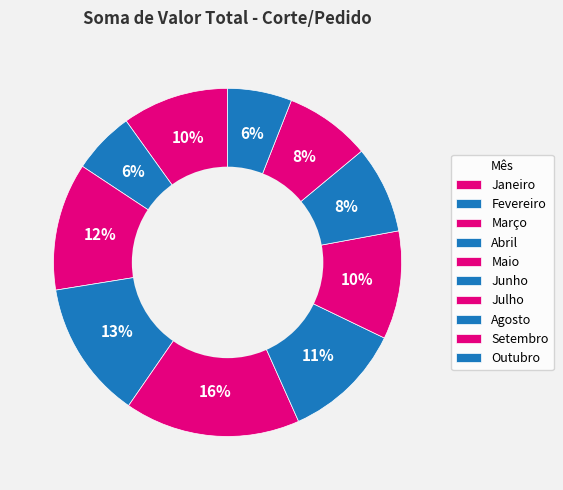

Rank the categories by value from highest to lowest.

Maio, Abril, Março, Junho, Julho, Janeiro, Agosto, Setembro, Outubro, Fevereiro